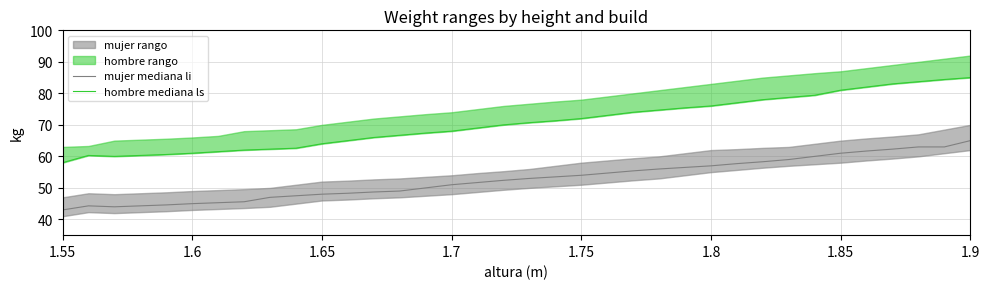

Which category has the lowest value across all series?

1.55